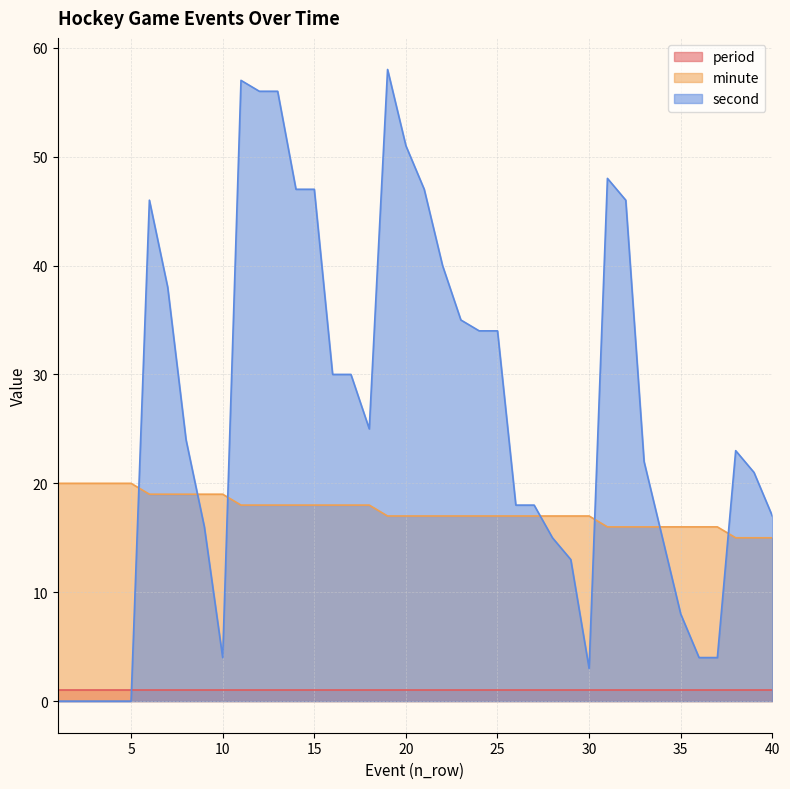

Is it true that minute equals 17 at 23?

True